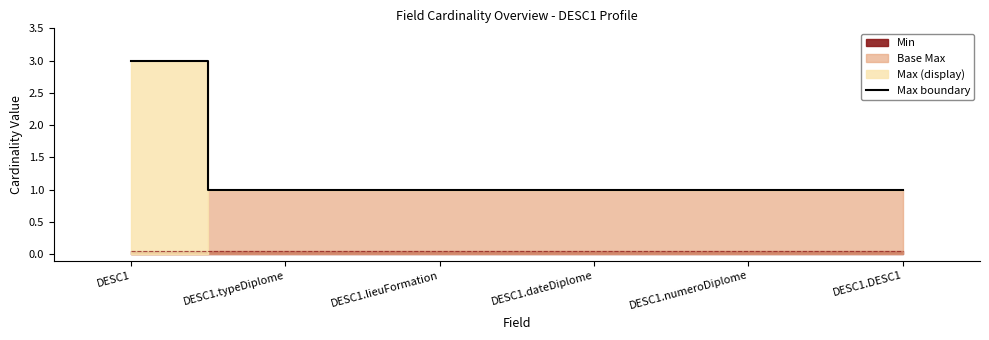

The Max boundary series shows 1 at DESC1.typeDiplome. True or false?

True